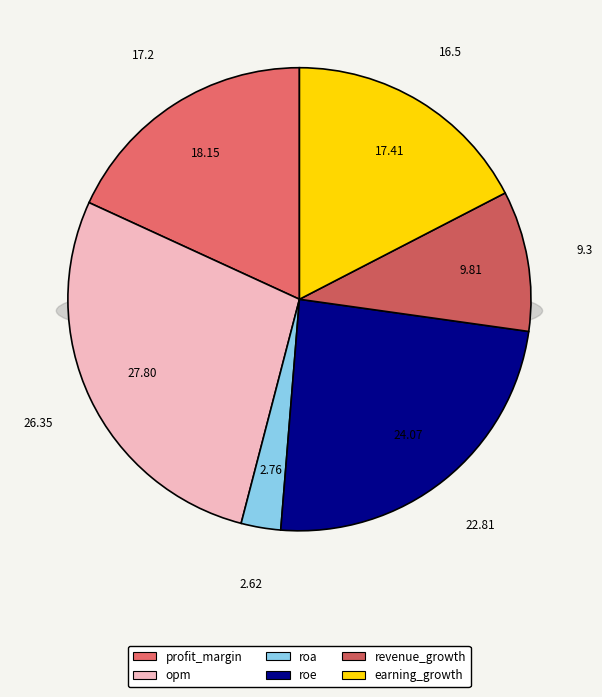

What is the largest slice in the pie chart?

opm